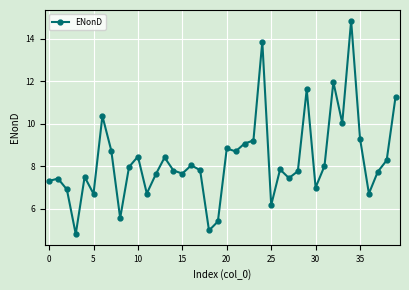

What is the sum of all values?

332.2